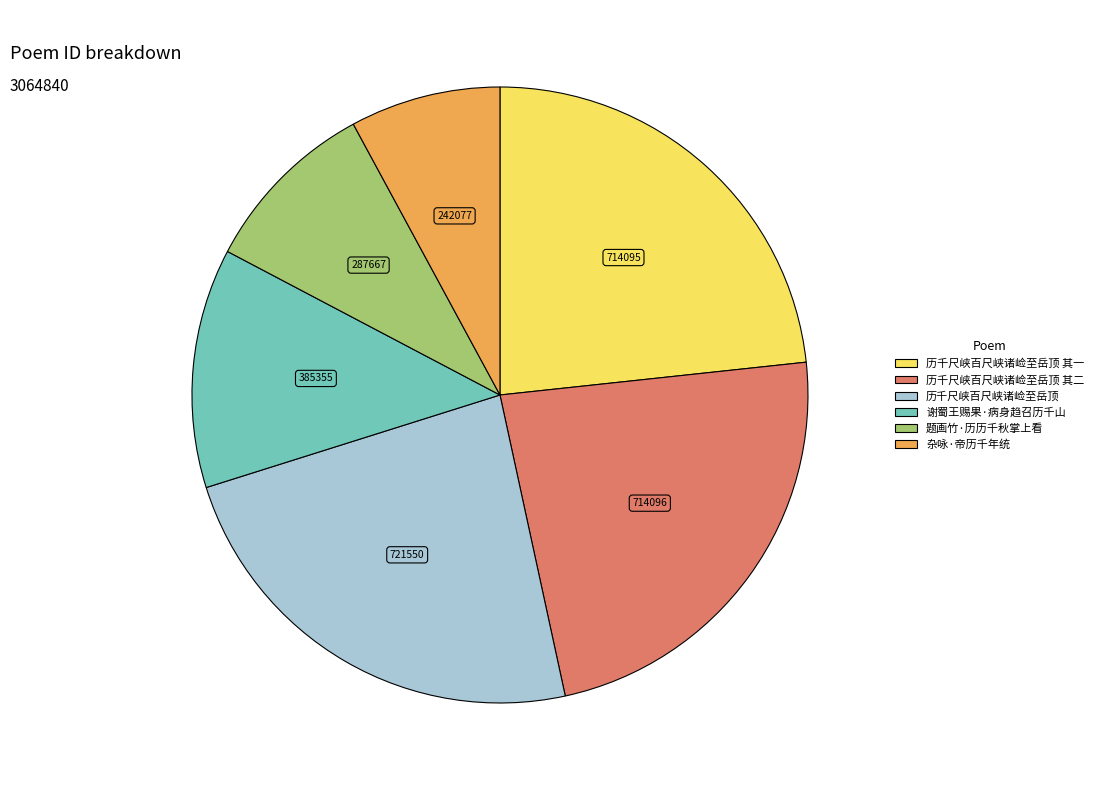

Is there a majority slice in this chart?

No